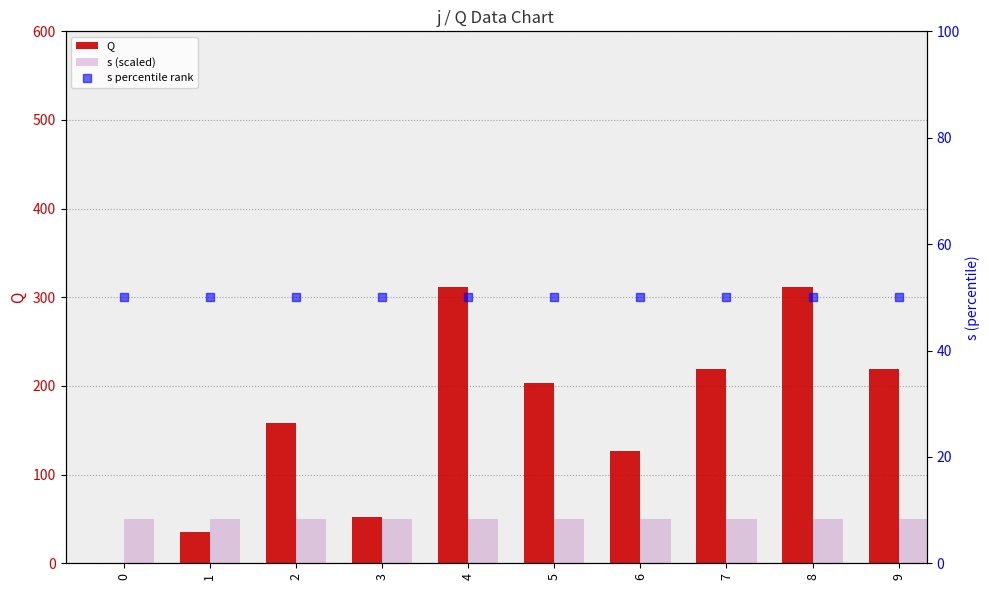

What is the total value across all series at 2?

257.7